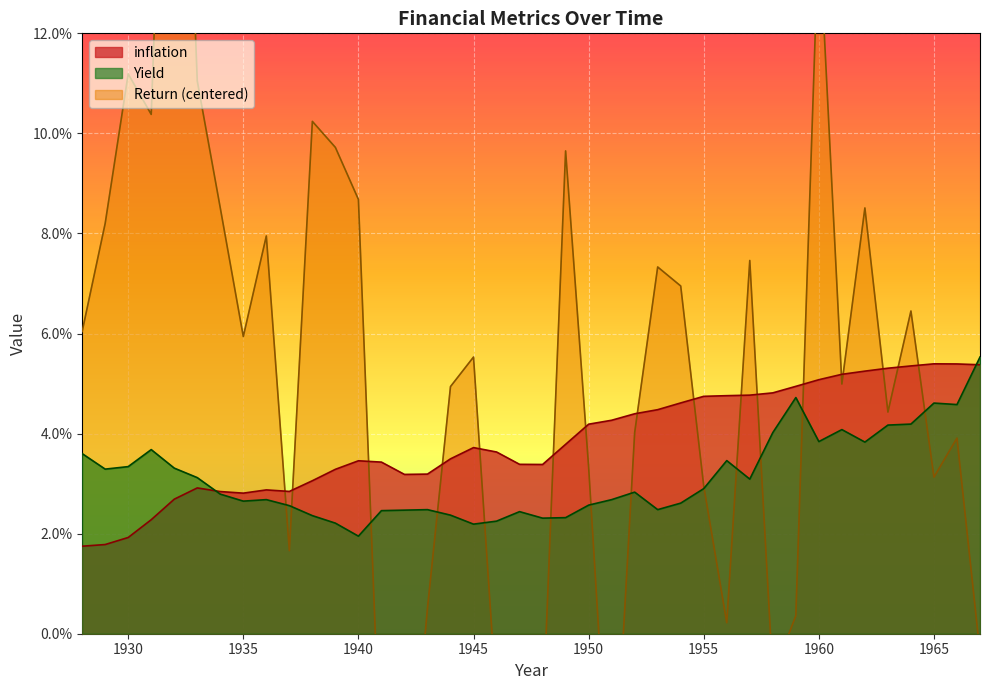

How many data points in Return are less than 0?

8